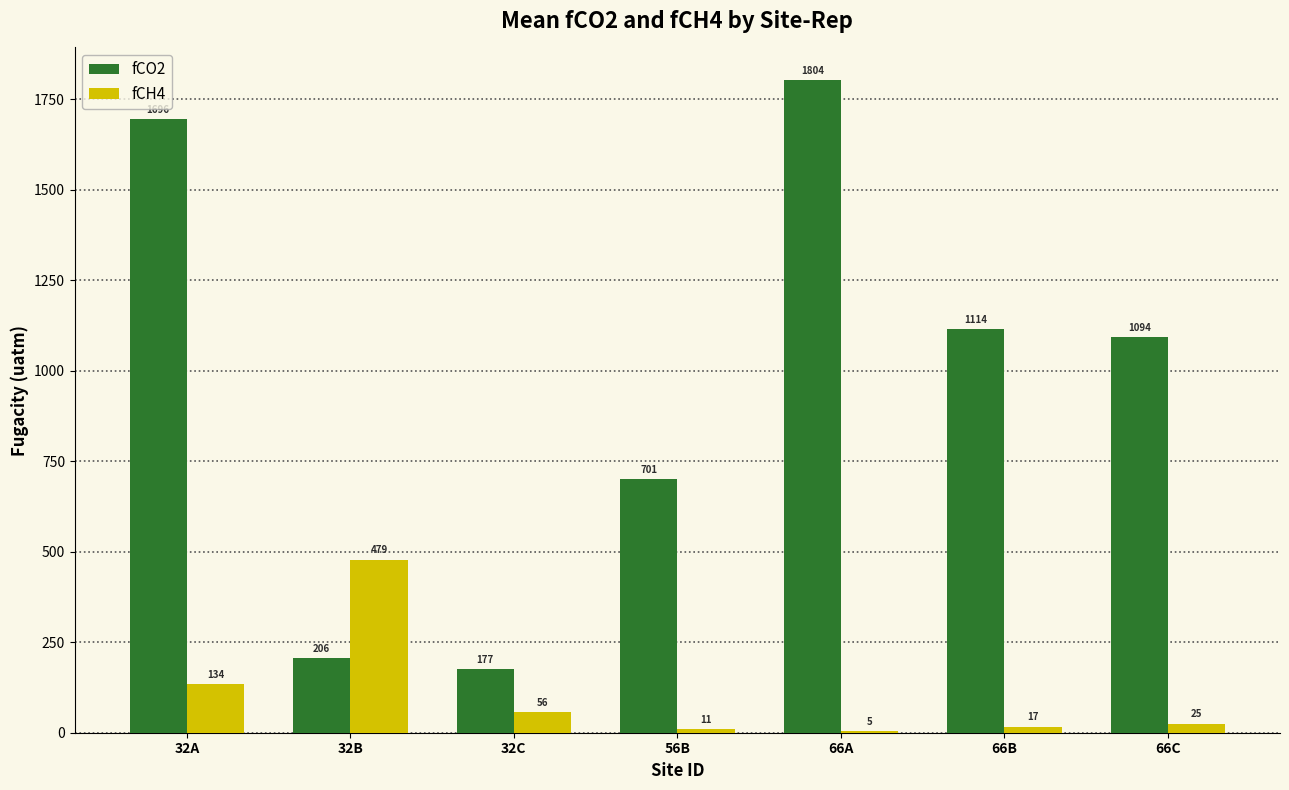

Between 32B and 56B, which series saw the biggest shift?

fCO2